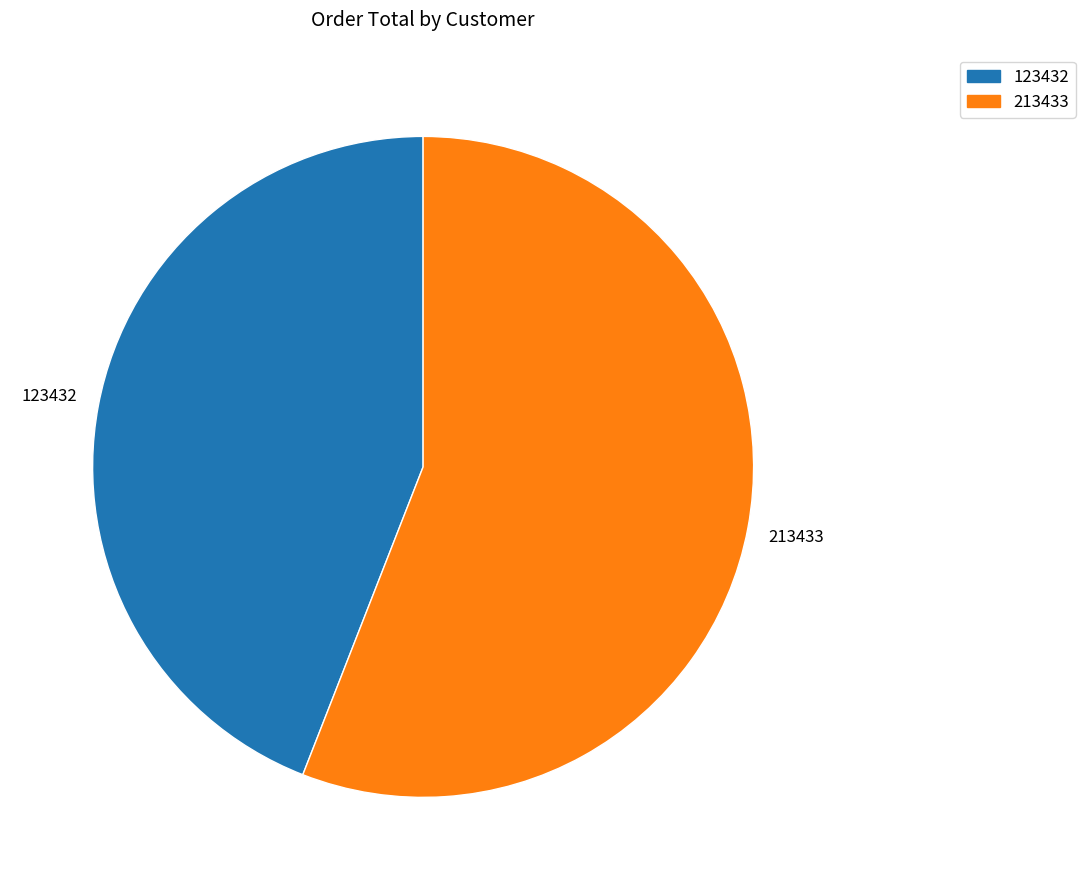

How many slices are in this pie chart?

2